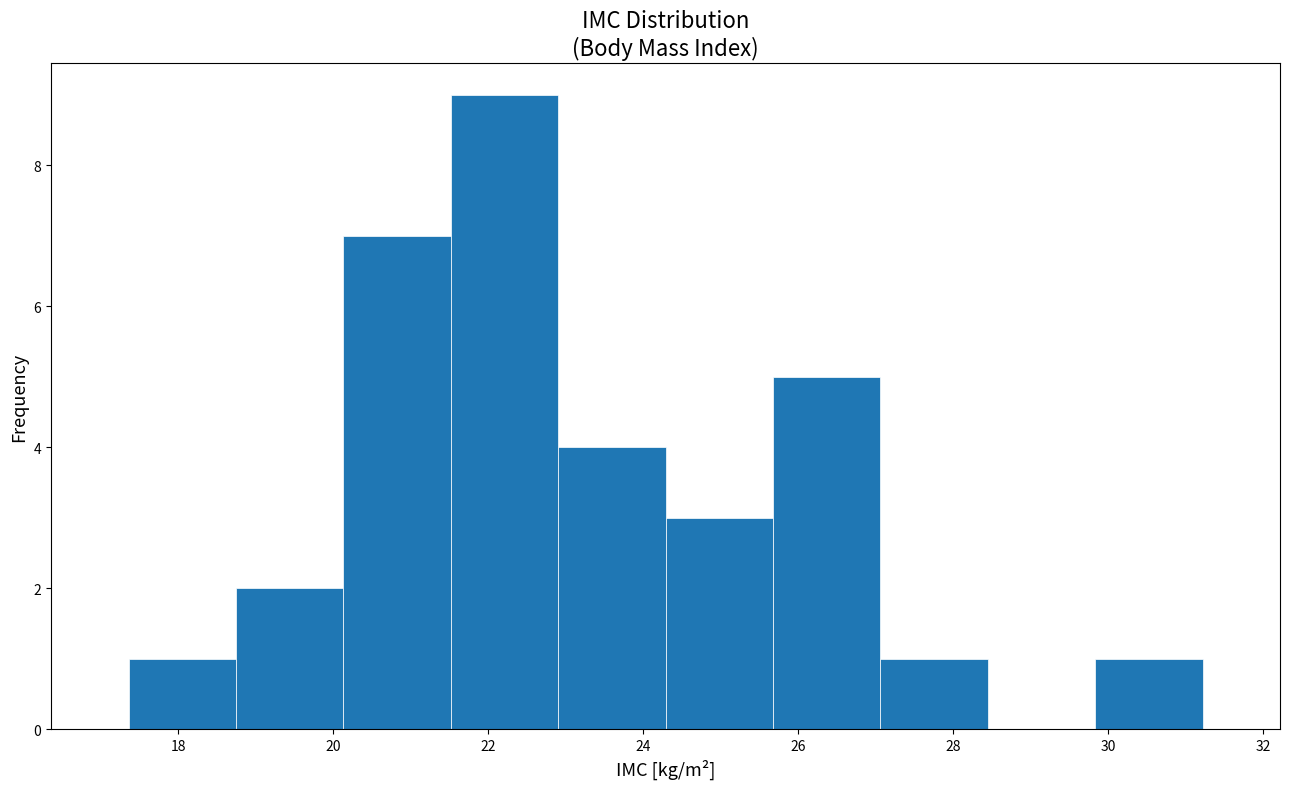

Over which range of the x-axis is the bar tallest?

21.6 to 23.0